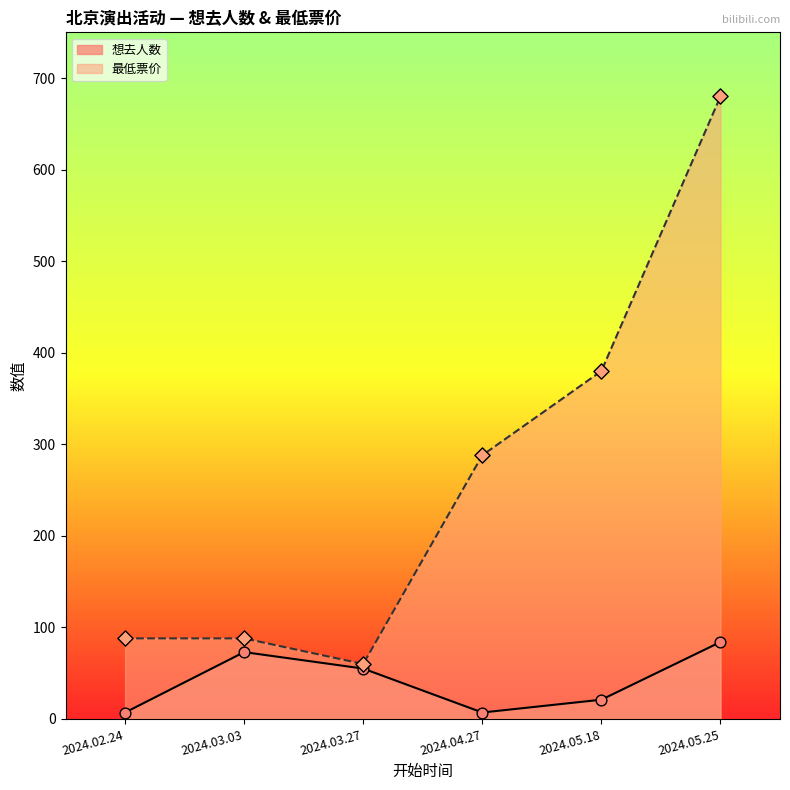

Which series has the largest total across all categories?

最低票价